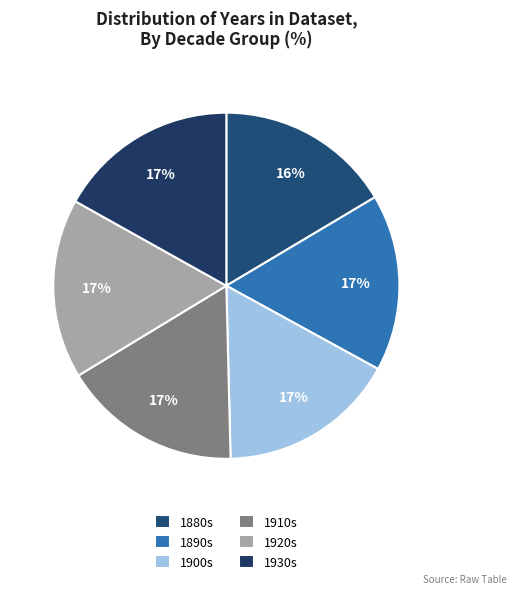

Count the number of slices in the pie.

6